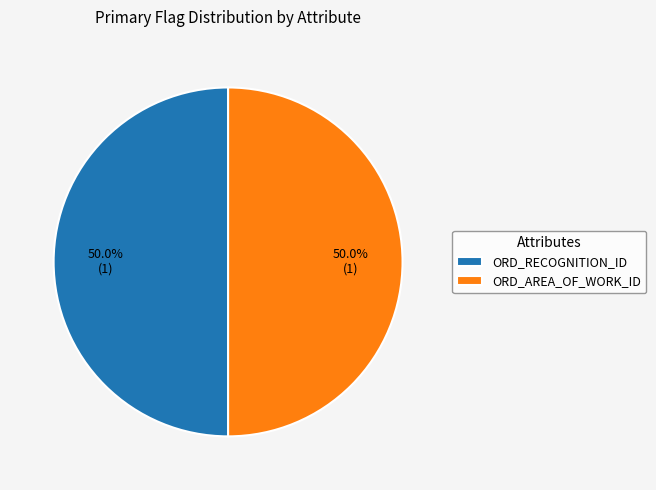

To the nearest percent, what is the difference between the largest and smallest slice percentages?

0%